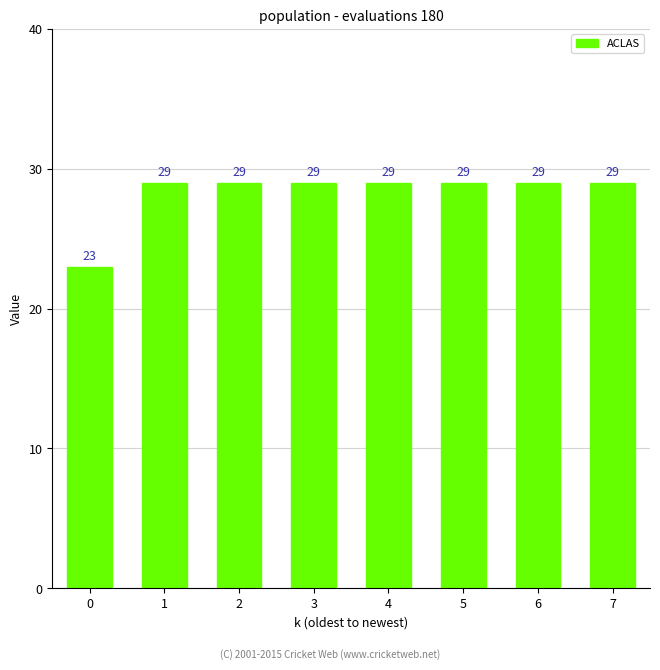

Are the bars grouped side by side (vs. stacked)?

No